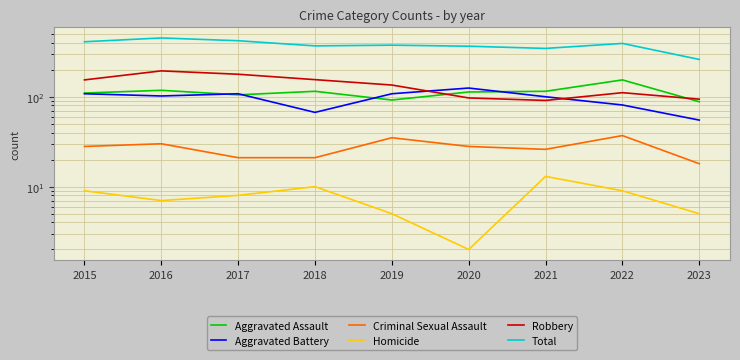

True or false: Aggravated Battery and Criminal Sexual Assault intersect in this chart.

False